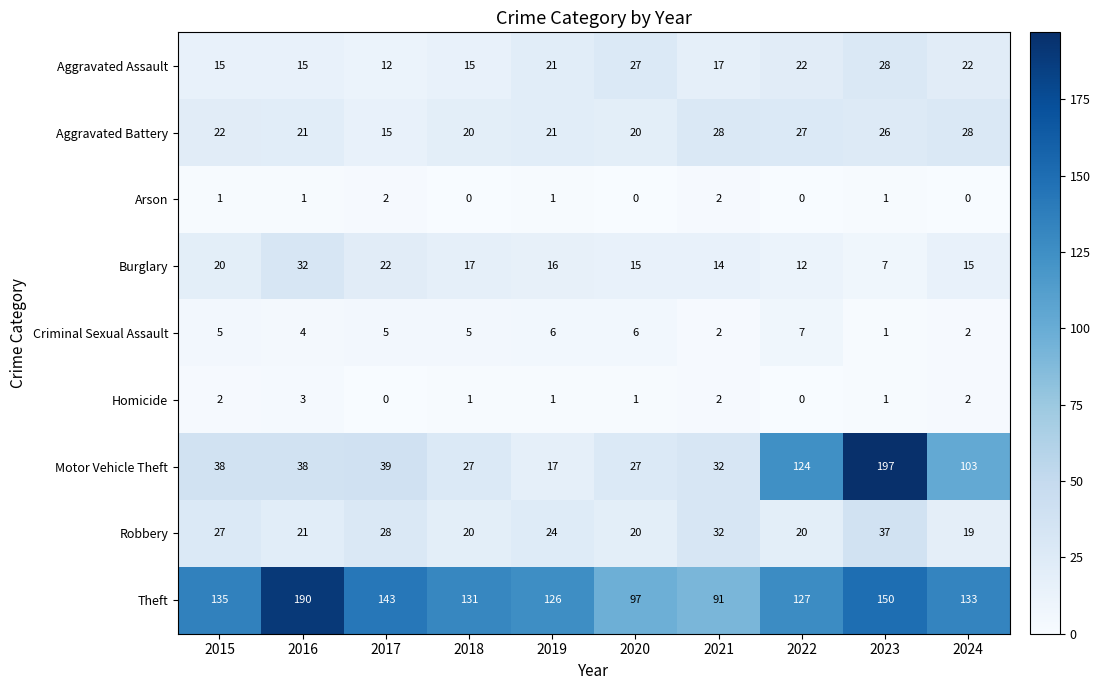

What is the spread (max minus min) of values at 2016?

189